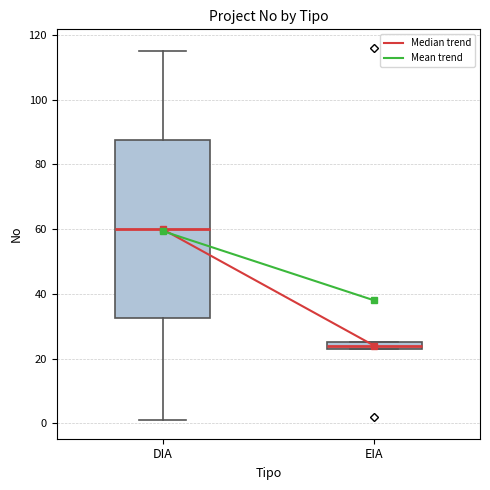

Which box's median line is the highest?

DIA